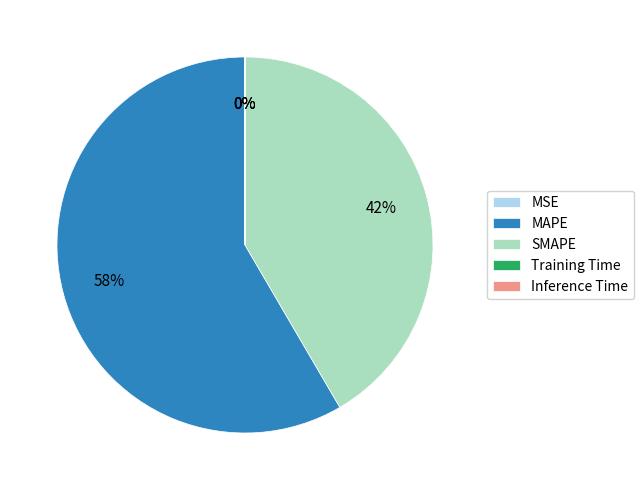

To the nearest percent, what portion does MAPE represent?

58%